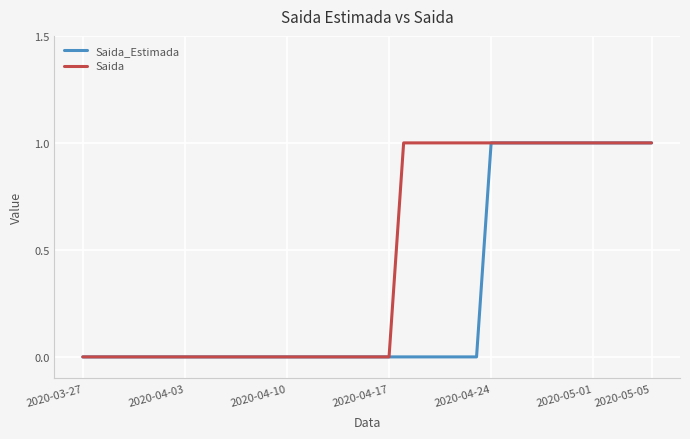

Rank the series by their average value, from highest to lowest.

Saida, Saida_Estimada